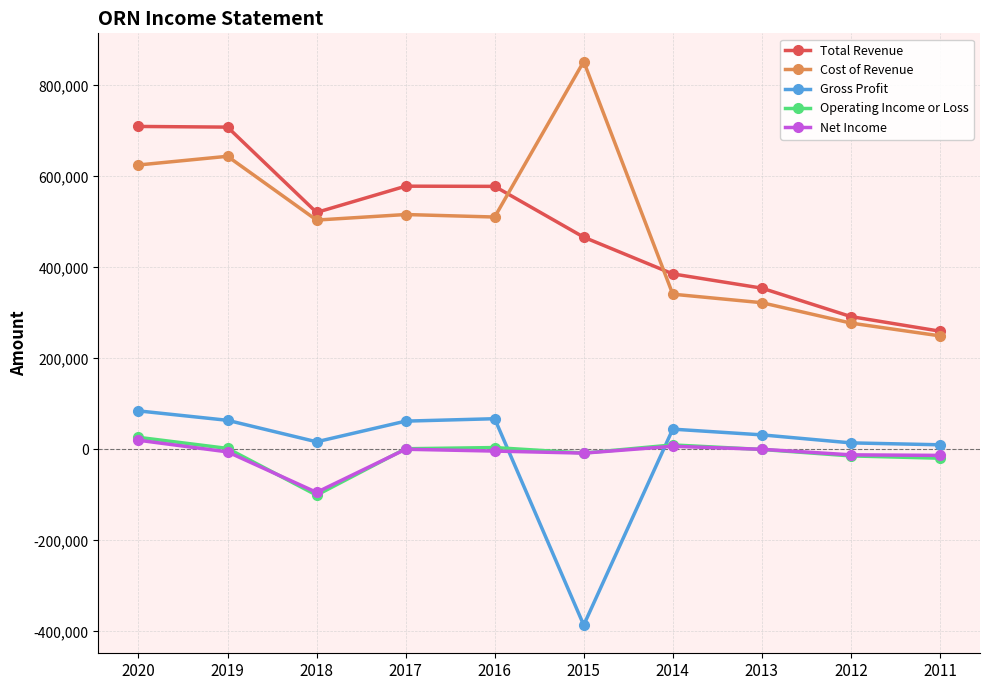

At how many categories does at least one series exceed 452390?

6